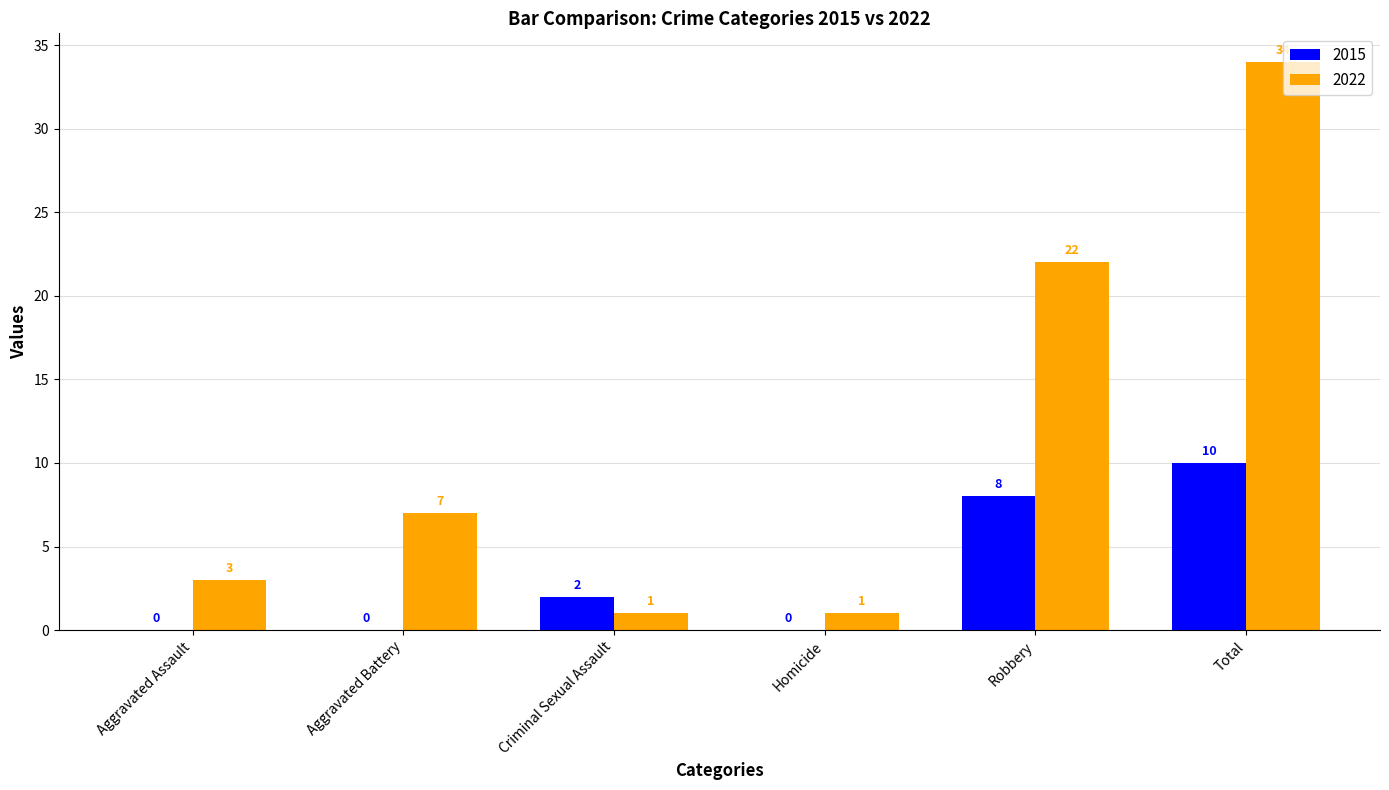

What is the approximate value of 2015 at Total?

10